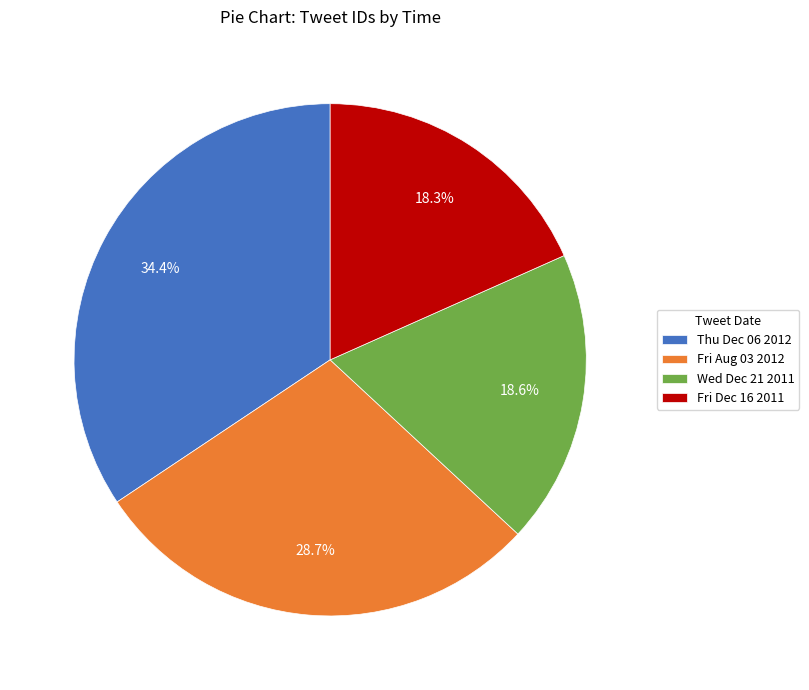

Between Thu Dec 06 2012 and Fri Aug 03 2012, which is larger?

Thu Dec 06 2012